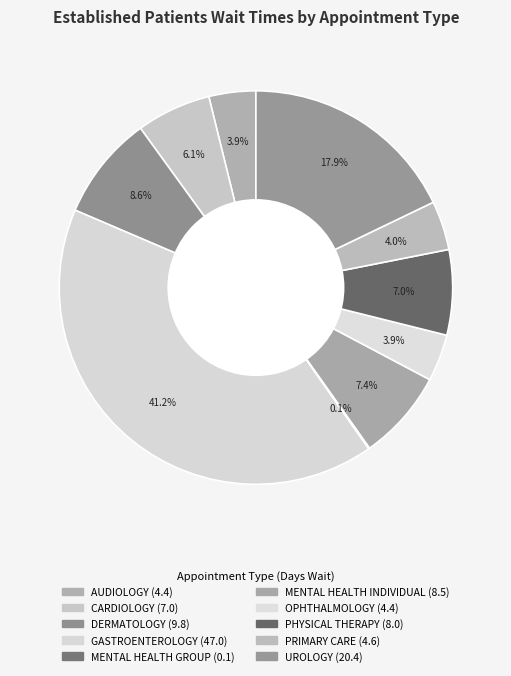

The GASTROENTEROLOGY slice represents 48% of the pie. True or false?

False